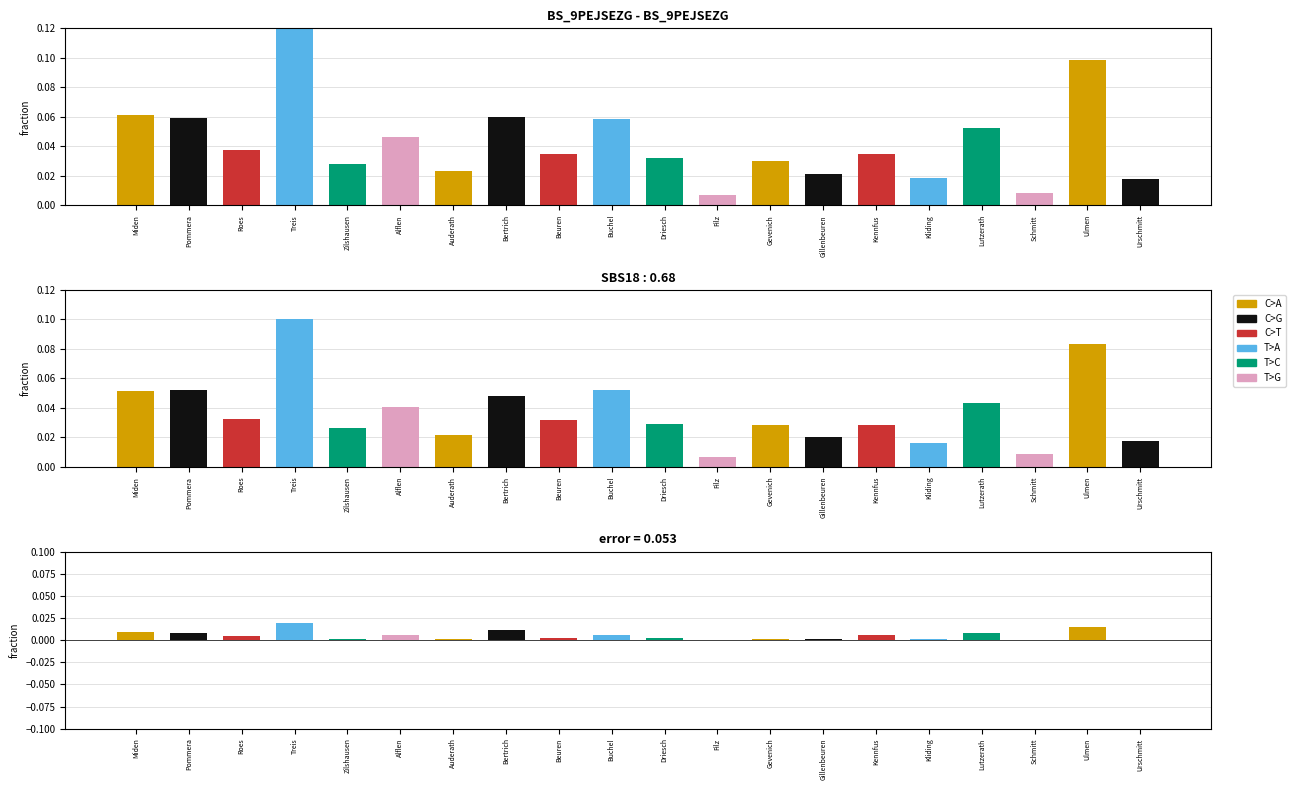

Rank the series at Buchel from highest to lowest value.

col_0 (1), col_3, error